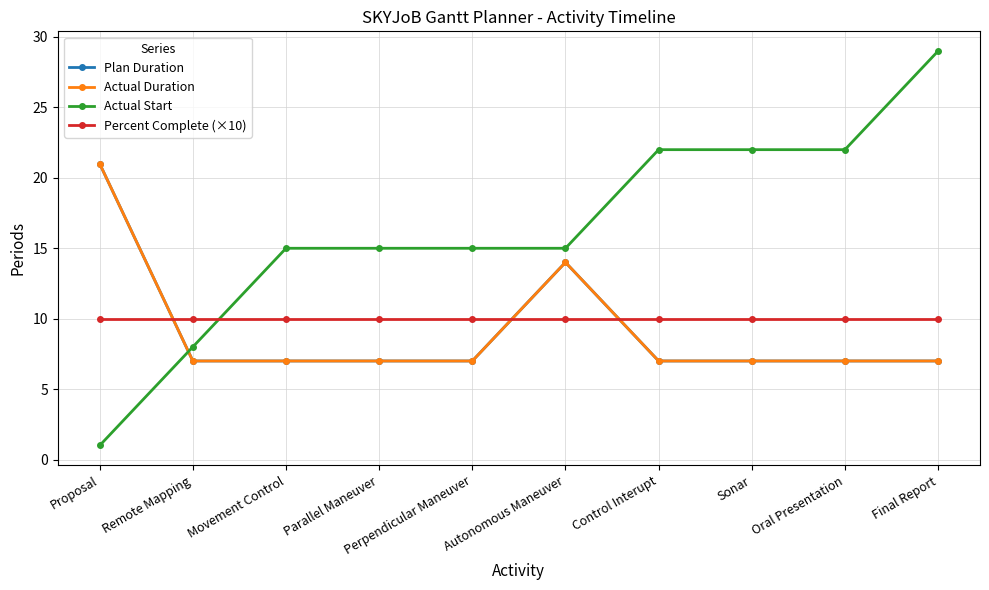

Is this an area chart (filled region under the line)?

No